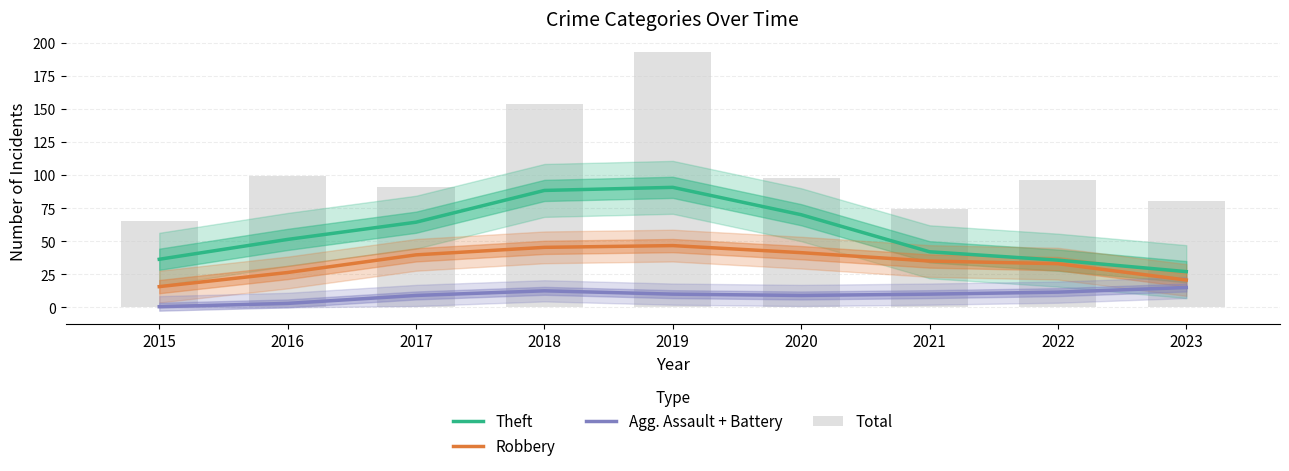

Reading left to right, list all the values displayed in this chart.

Theft: 36.3	51.3	64.3	88.3	90.7	70.0	42.0	35.7	27.0
Robbery: 15.7	26.3	39.7	45.3	46.7	41.3	35.0	33.0	20.7
Agg. Assault + Battery: 0.5	3.0	9.0	12.5	10.0	9.0	10.0	11.5	15.0
Total: 65.0	99.0	91.0	154.0	193.0	98.0	74.0	96.0	80.0